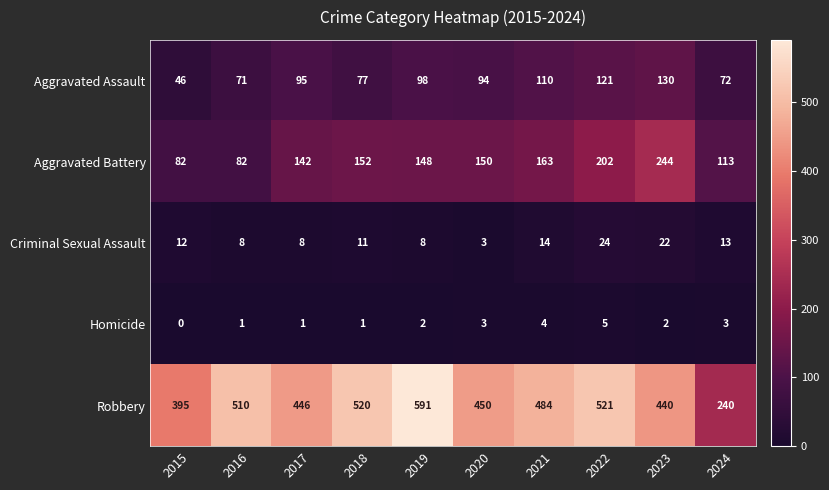

How many categories are shown in the chart?

10